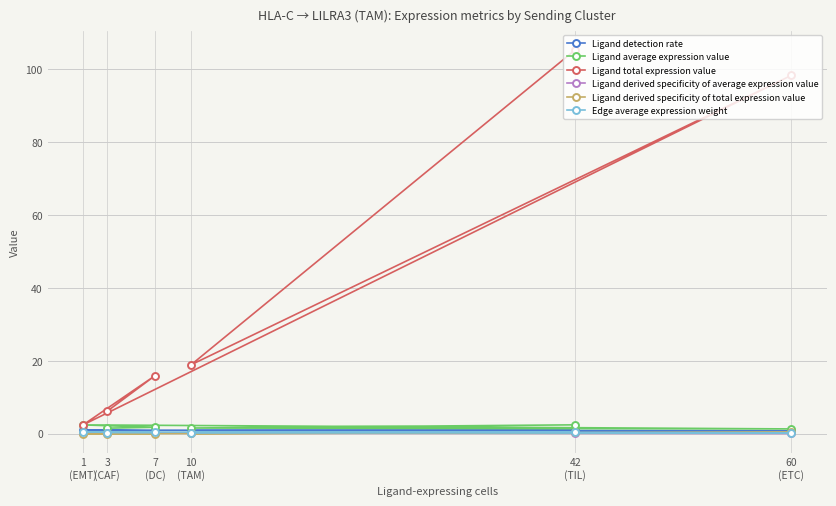

What are all the series names shown in the legend?

Ligand detection rate, Ligand average expression value, Ligand total expression value, Ligand derived specificity of average expression value, Ligand derived specificity of total expression value, Edge average expression weight